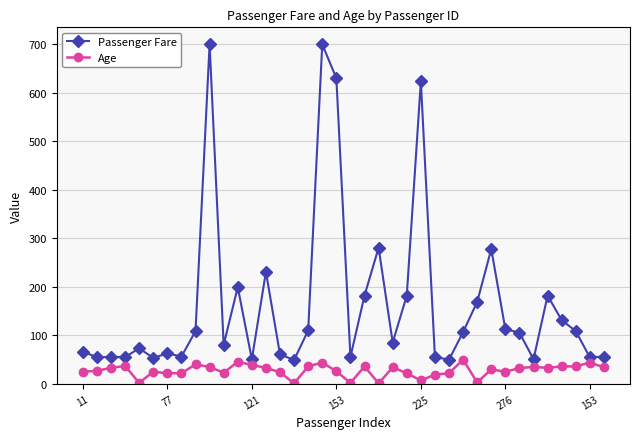

Which series has the widest spread of values?

Passenger Fare